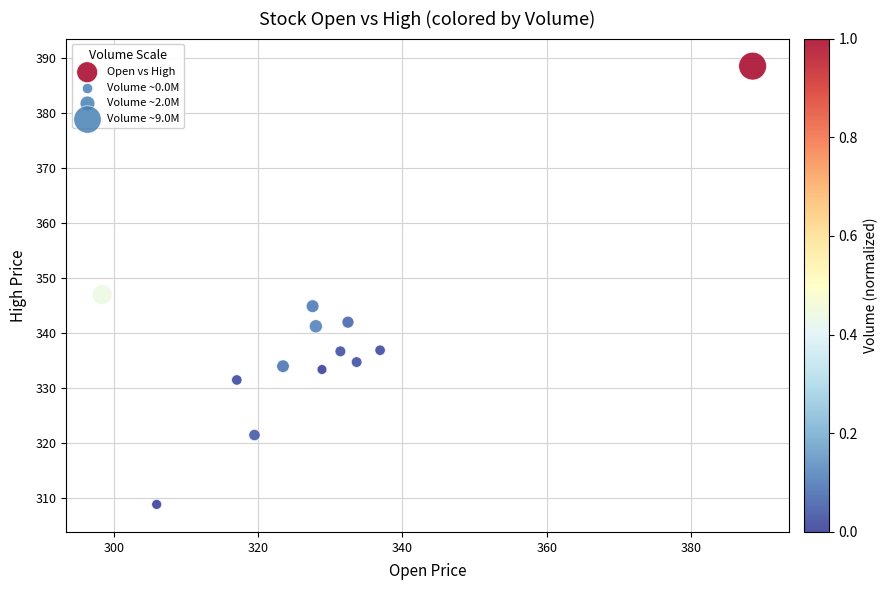

What Y value in the scatter plot is closest to 348?

347.0